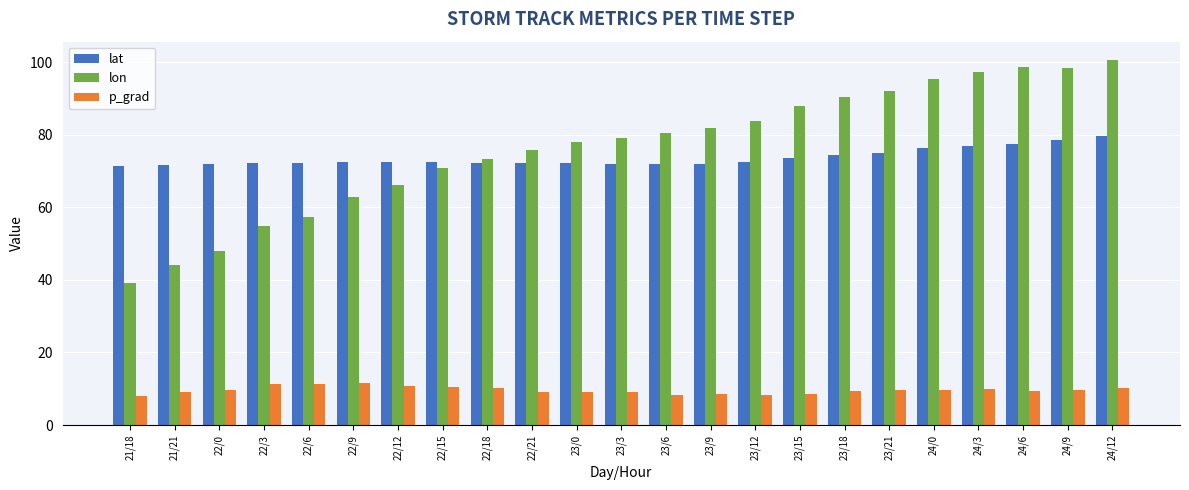

True or false: lon has a value of 83.7 at 23/12.

True